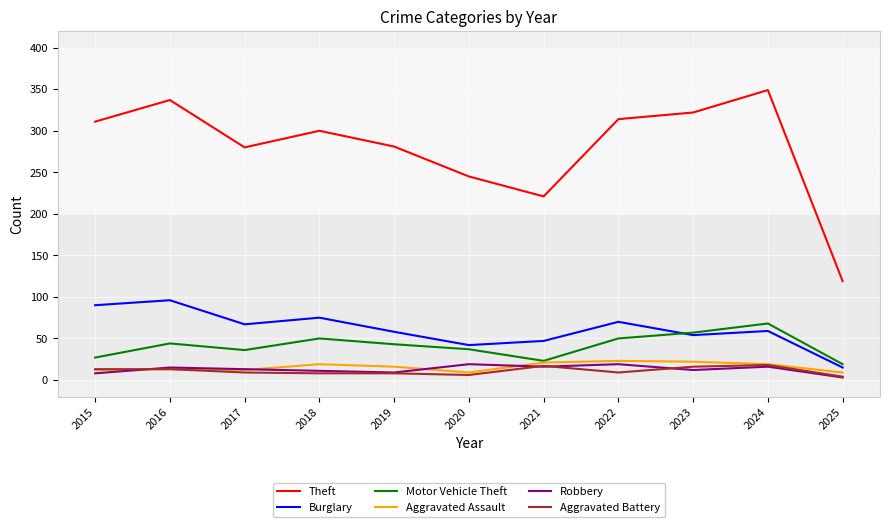

What is the sum of the Robbery values at 2020 and 2022?

38